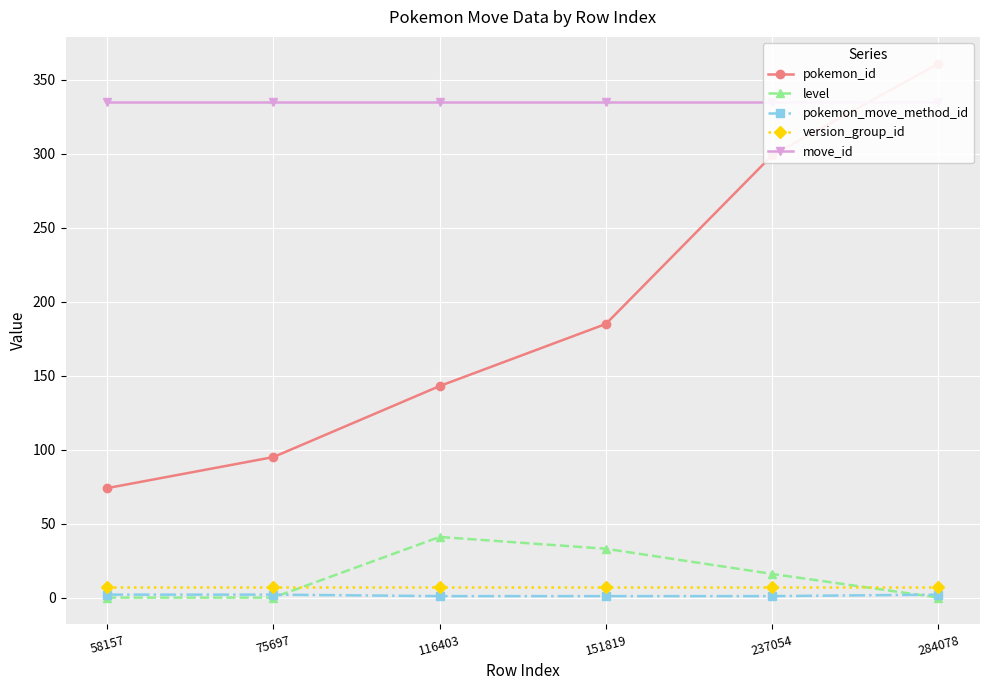

True or false: version_group_id and move_id intersect in this chart.

False